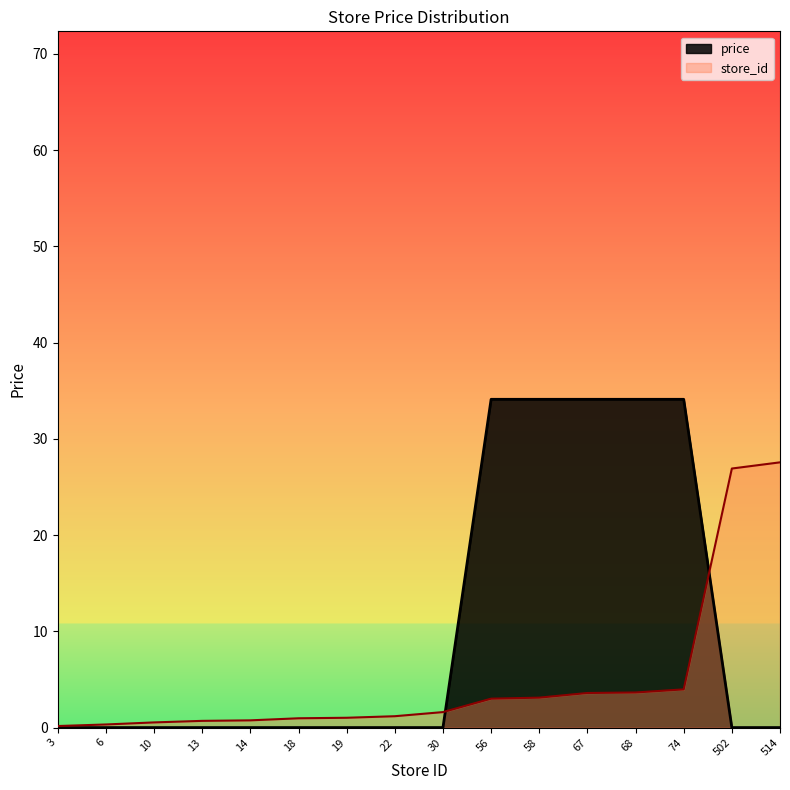

What is the value of the store_id point at the 5th from the left?

0.8